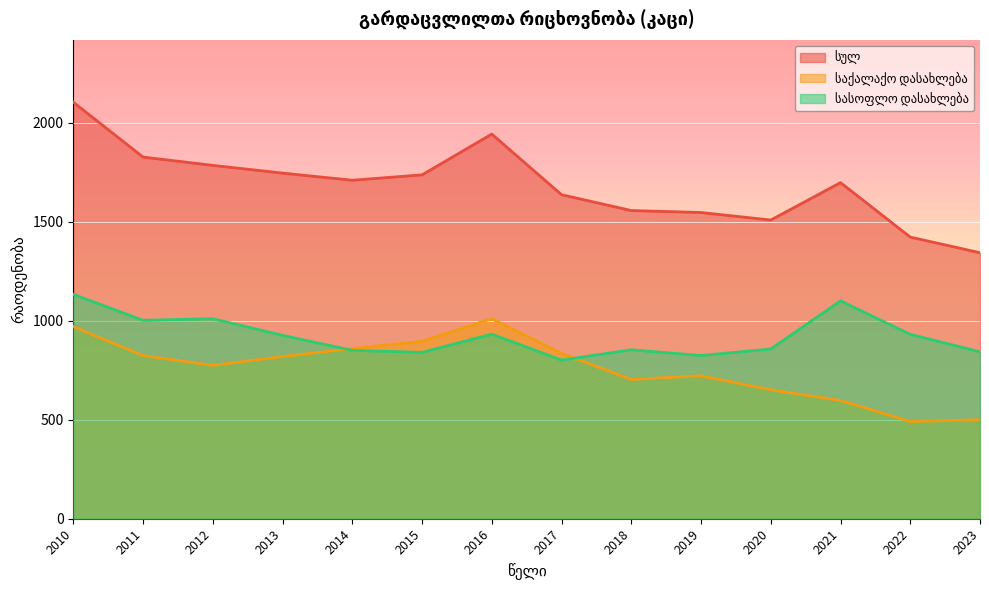

What is the difference between the highest and lowest values at 2023?

843